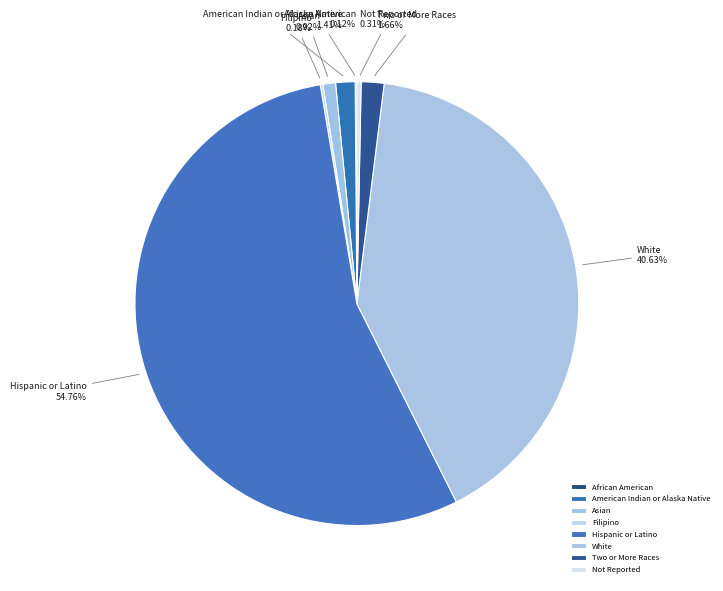

Is there a majority slice in this chart?

Yes